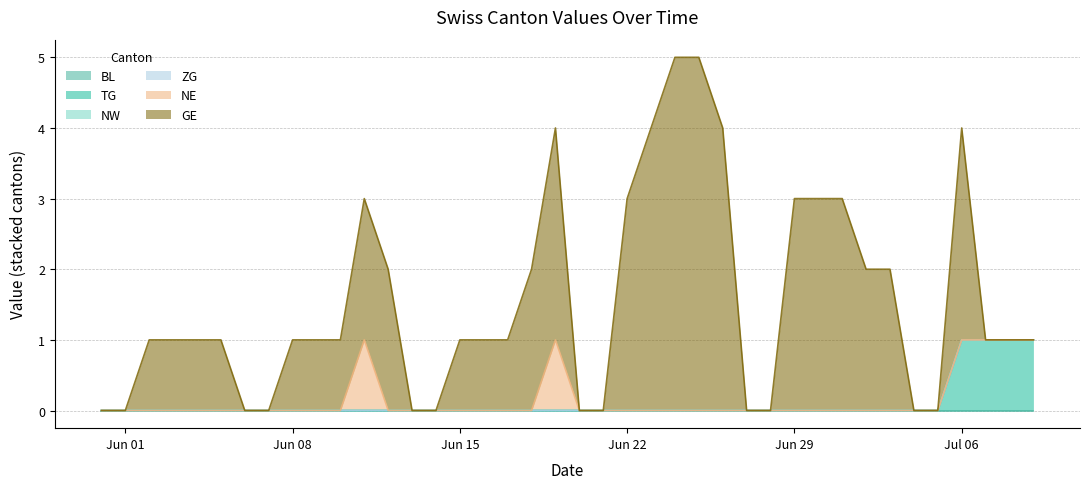

How many lines are shown in the chart?

6